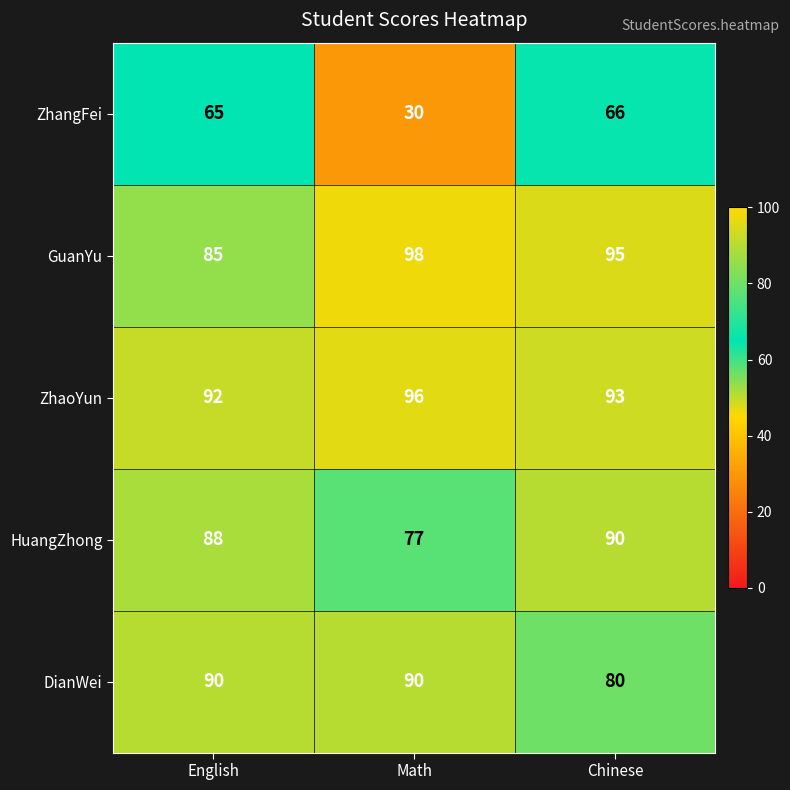

Reading left to right, list all the values displayed in this chart.

ZhangFei: 65	30	66
GuanYu: 85	98	95
ZhaoYun: 92	96	93
HuangZhong: 88	77	90
DianWei: 90	90	80